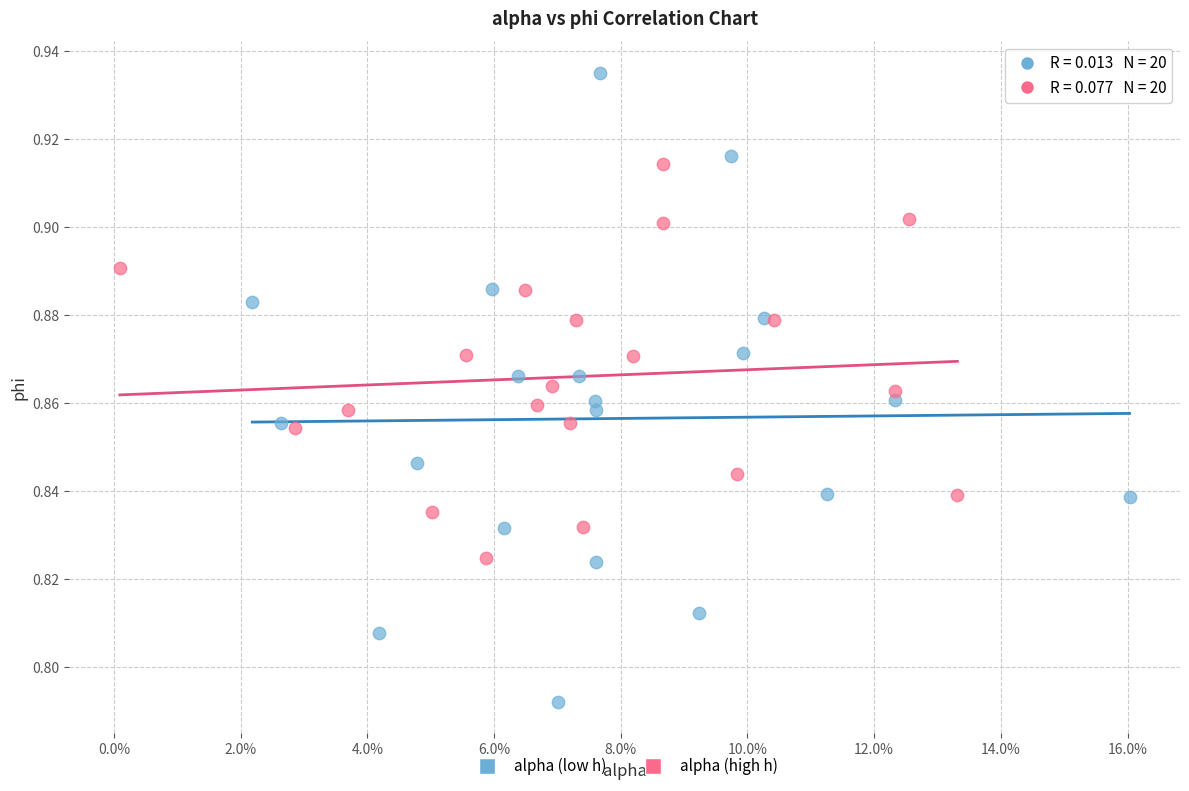

Which series reaches the maximum Y coordinate?

alpha (low h)